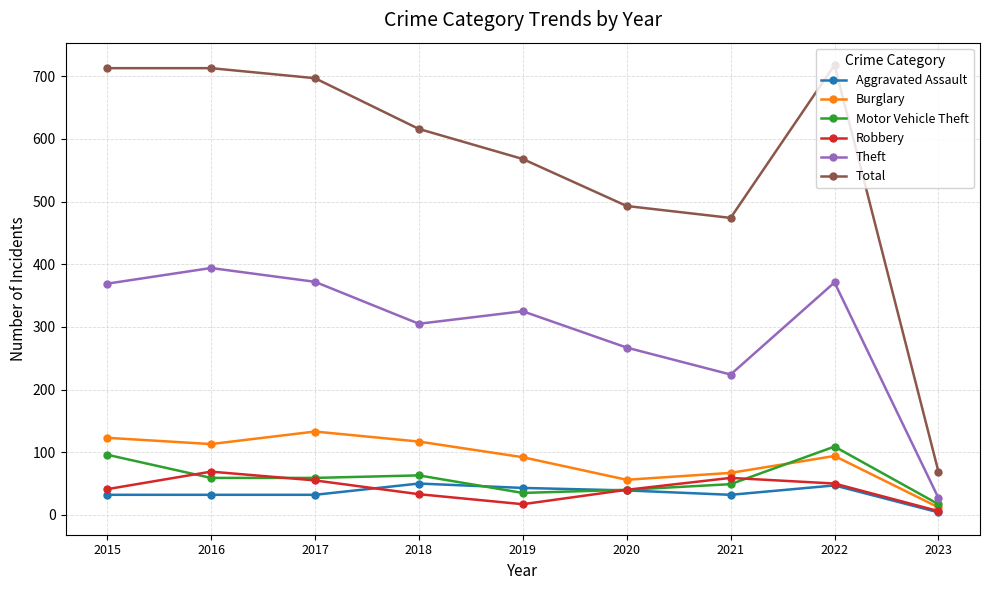

True or false: Burglary and Theft cross at least once.

False